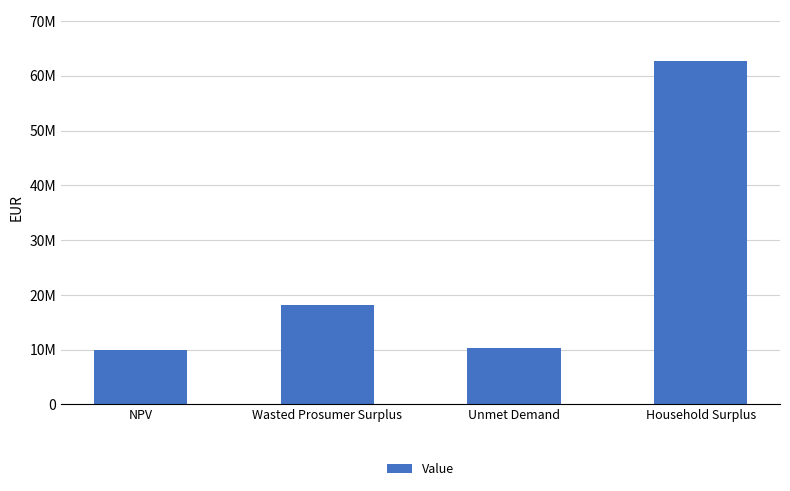

Are the bars horizontal?

No